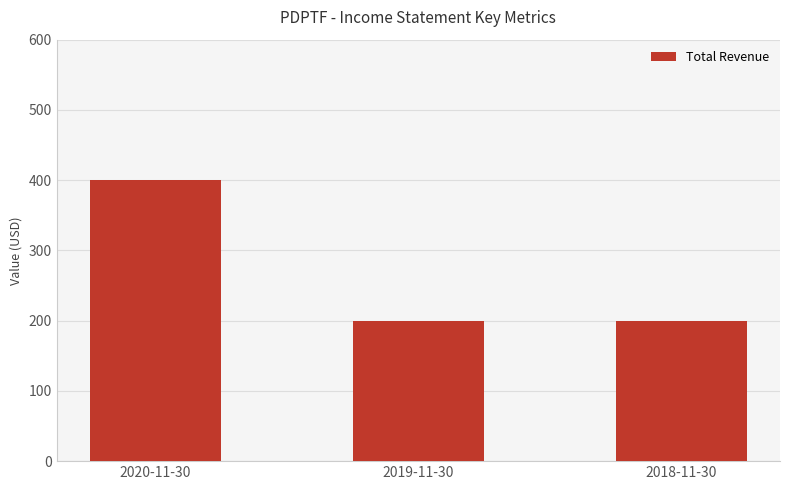

What is the label of the 3rd bar from the right?

2020-11-30